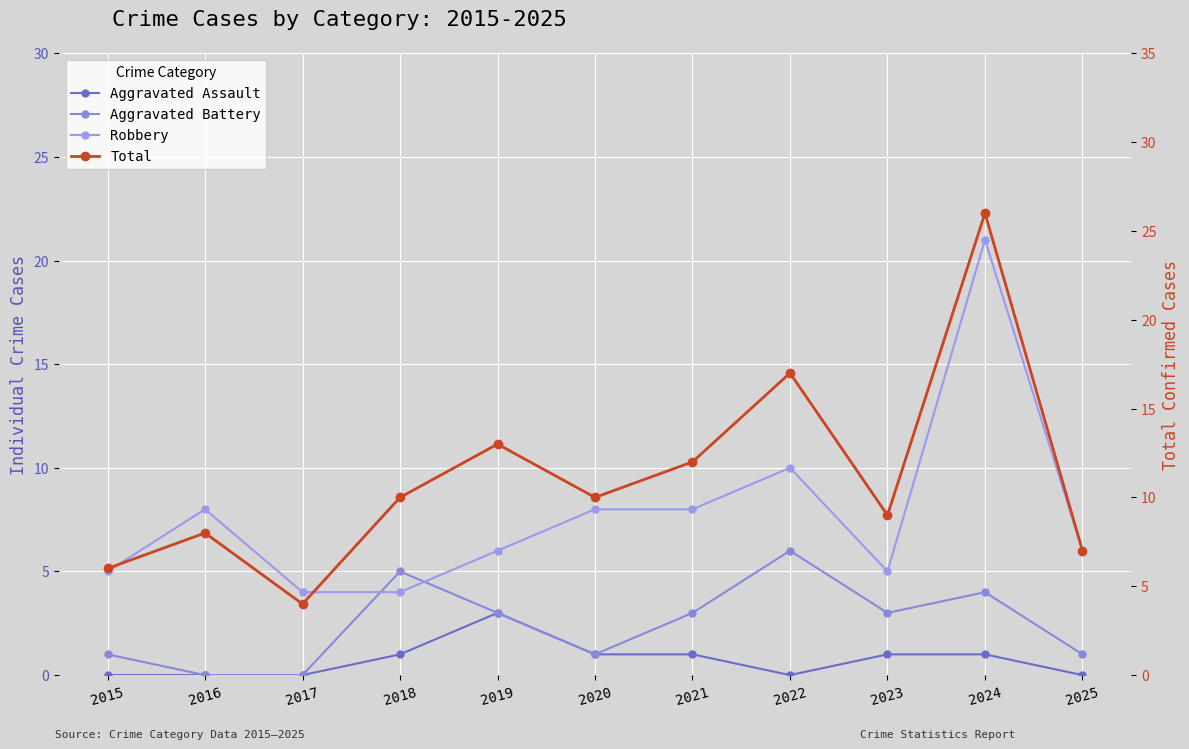

Which series changed the most between 2019 and 2021?

Aggravated Assault